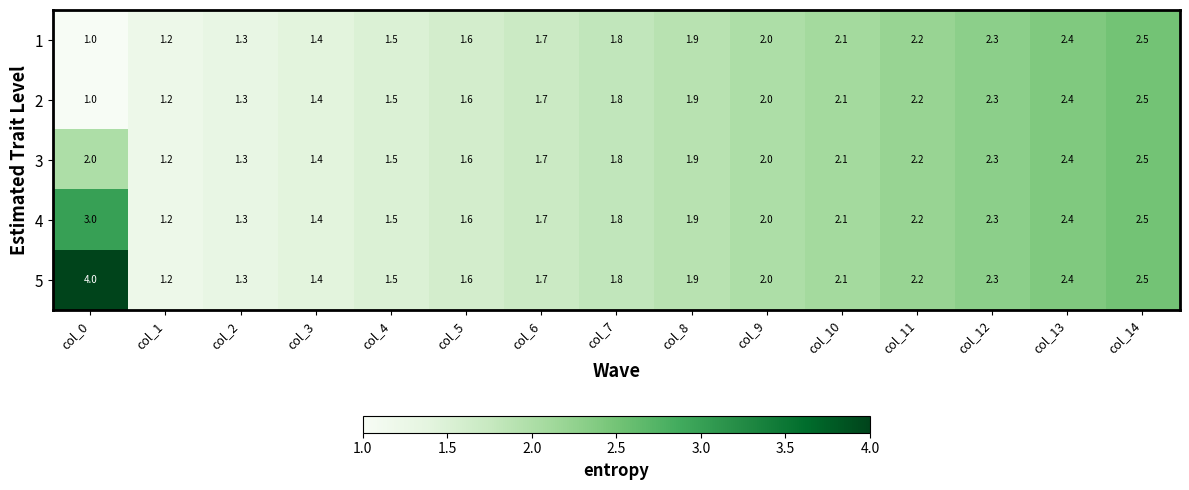

At how many categories does at least one series exceed 3?

1